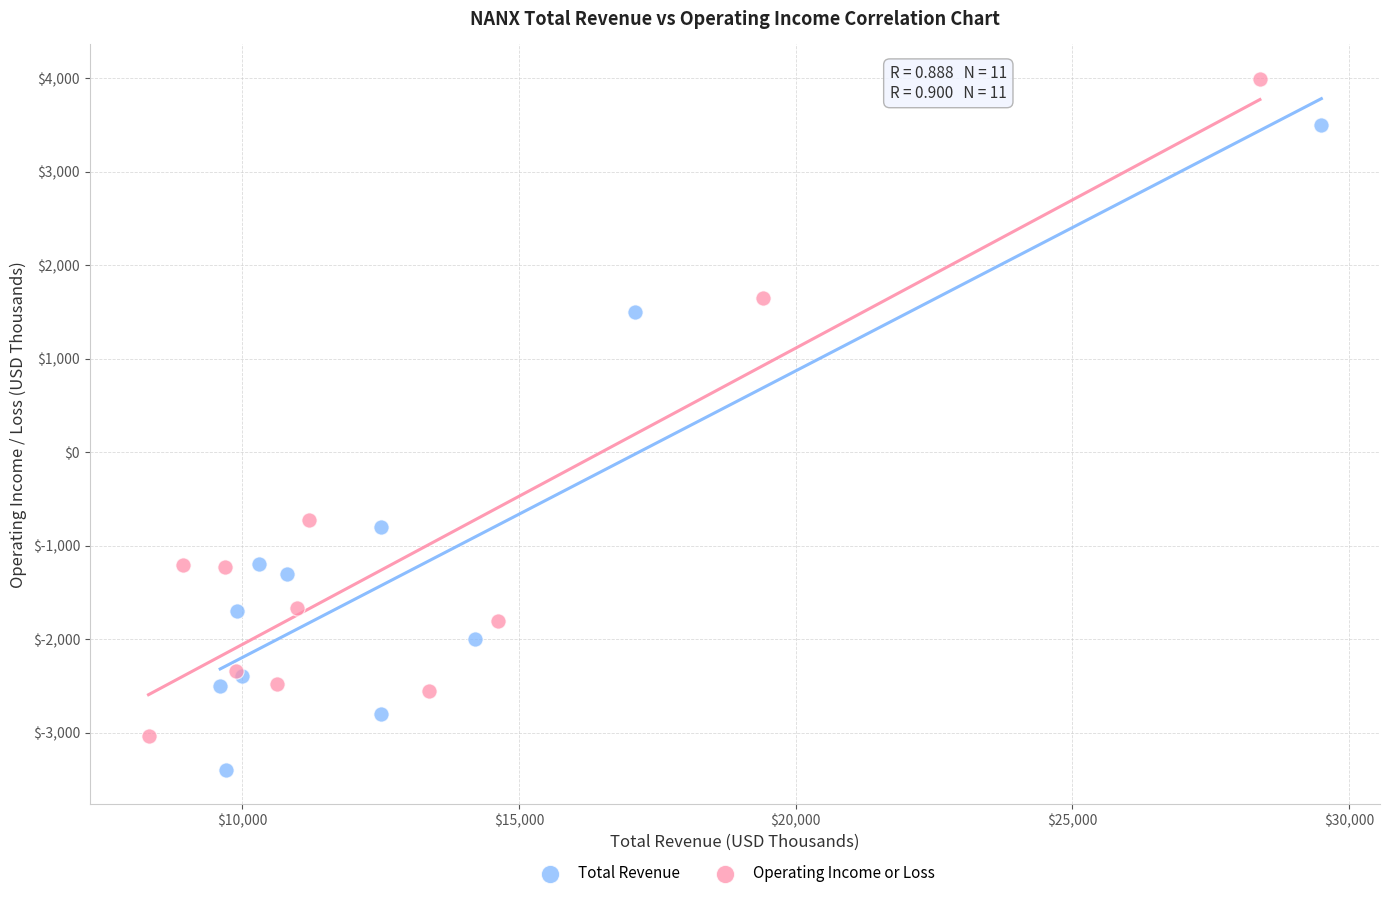

Which series contains the lowest Y value?

Total Revenue